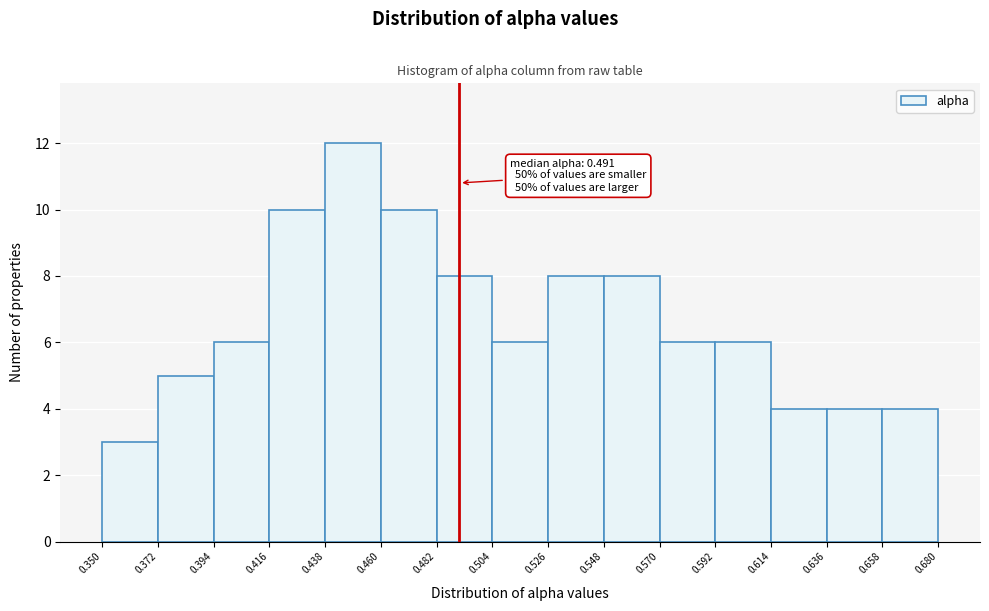

Over which range of the x-axis is the bar tallest?

0.438 to 0.460